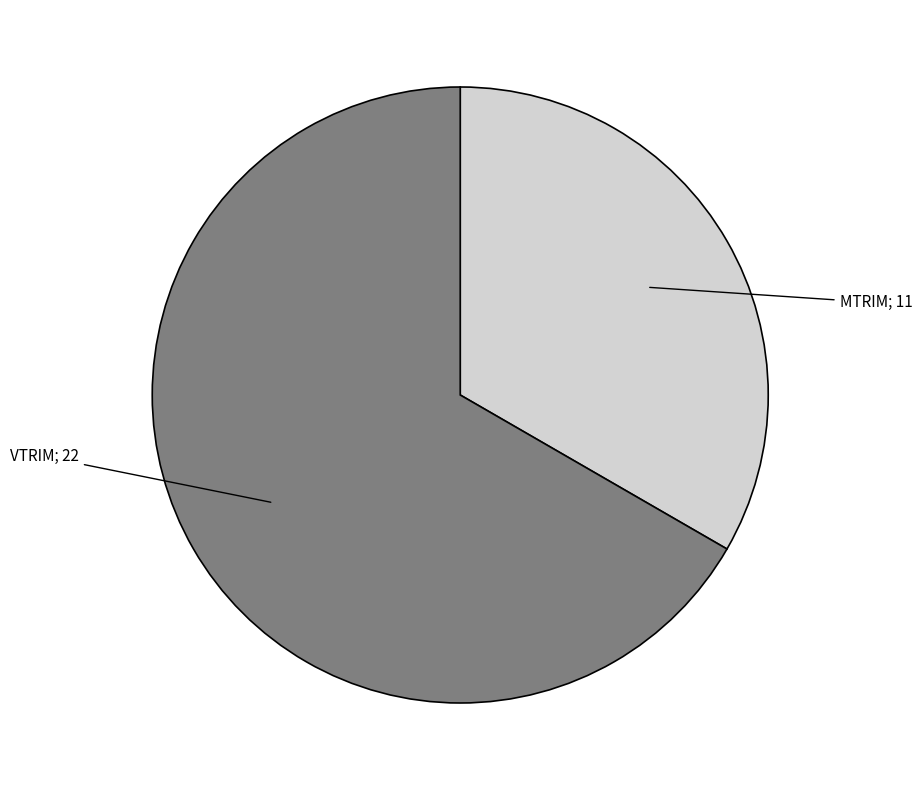

Does any single category account for the majority?

Yes